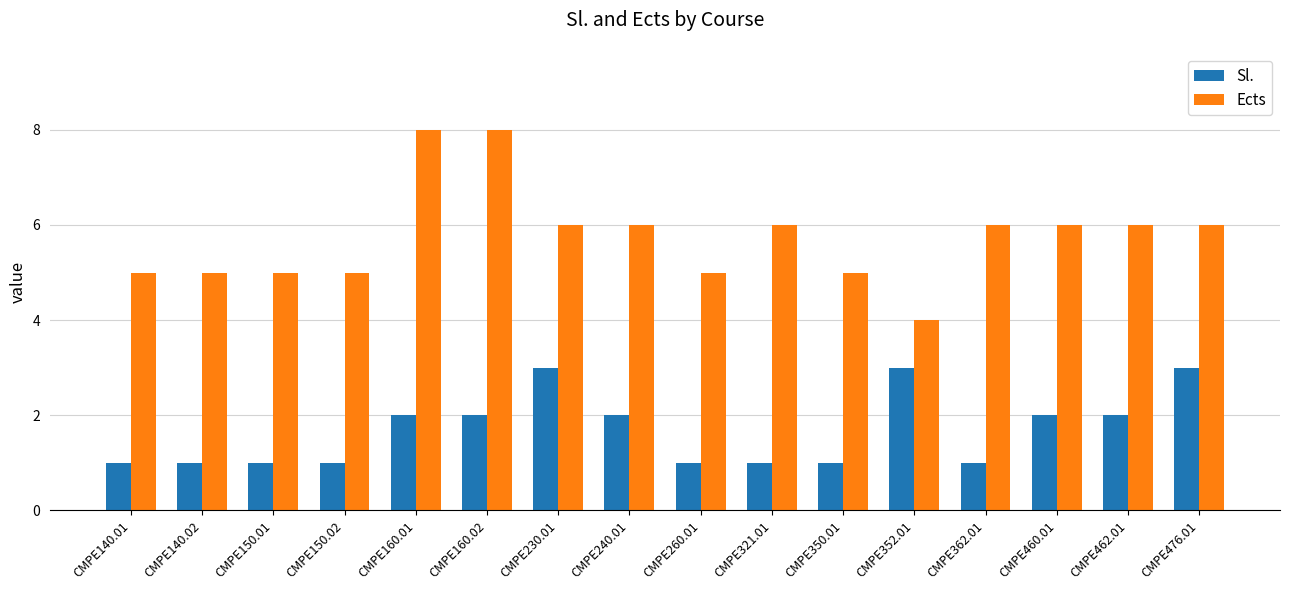

What is the lowest value of the Sl. series?

1